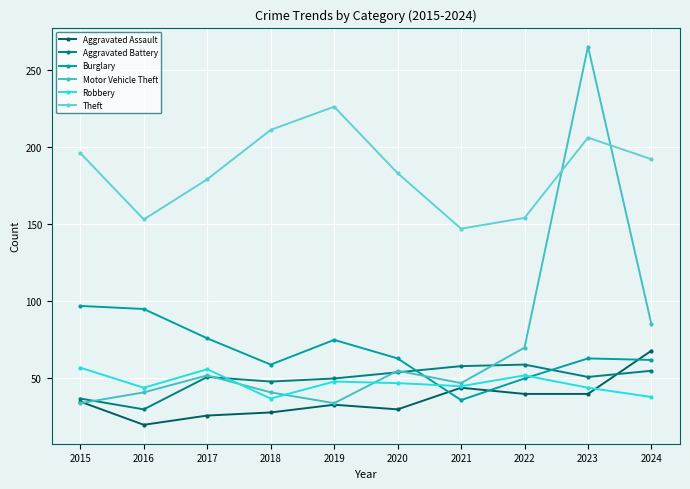

What is the total value across all series at 2016?

383